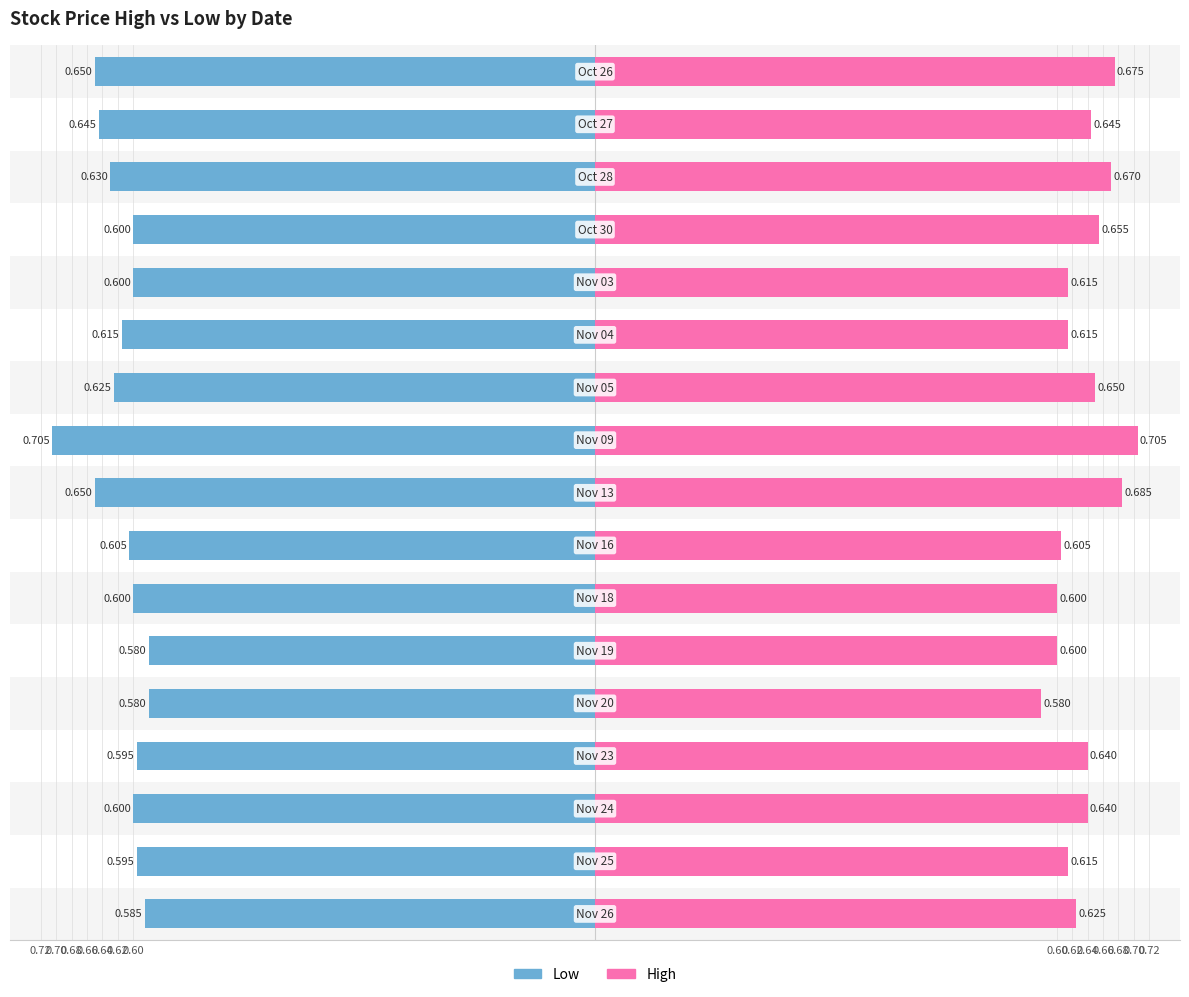

Which series has the widest spread of values?

High